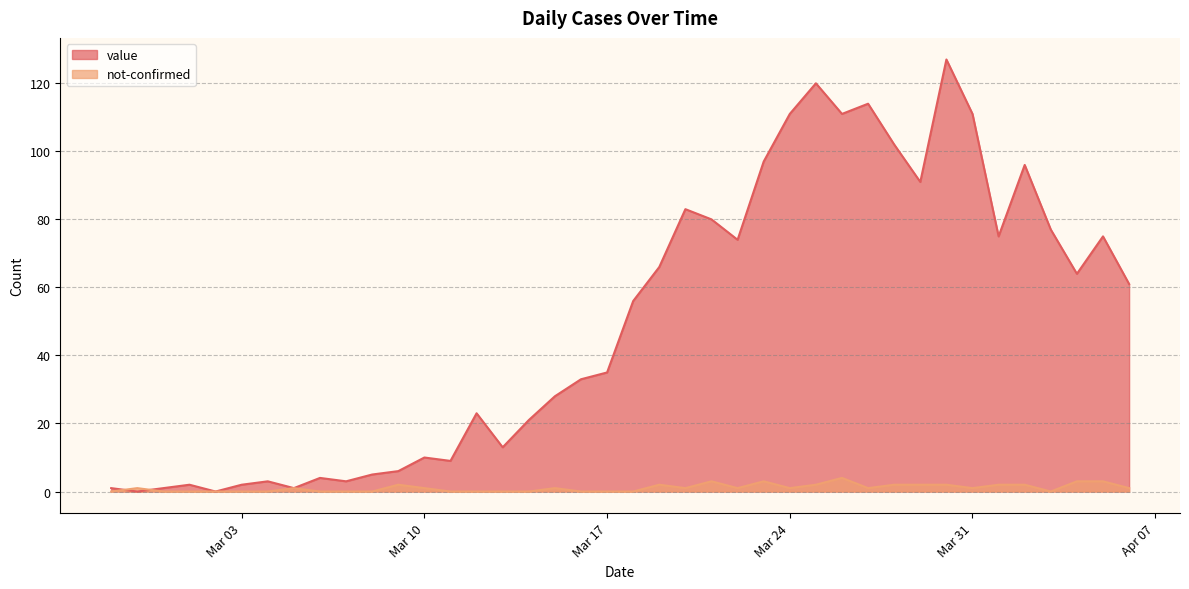

Which series has the widest spread of values?

value